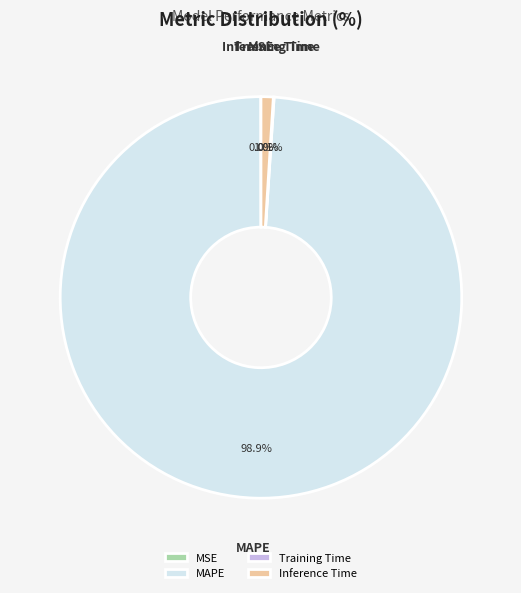

Does any single category account for the majority?

Yes